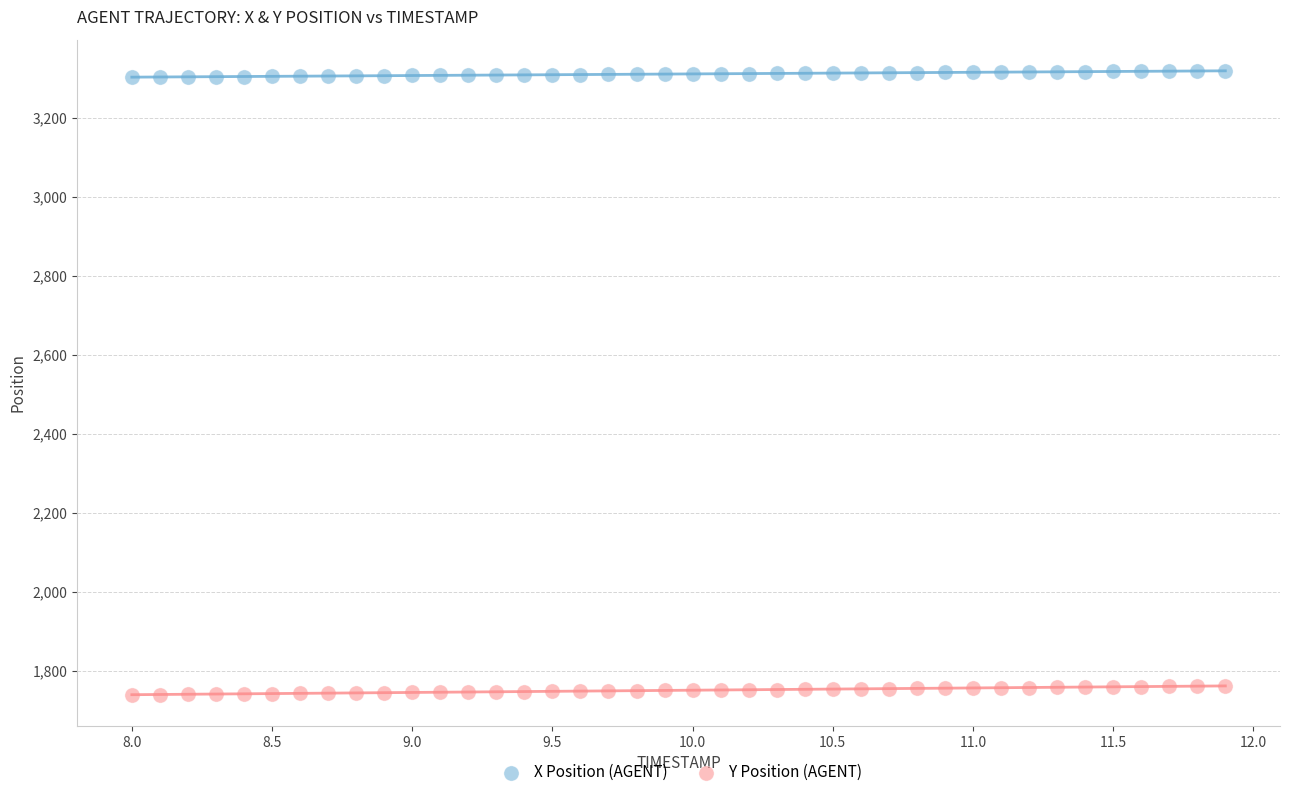

Which series contains the lowest Y value?

Y Position (AGENT)